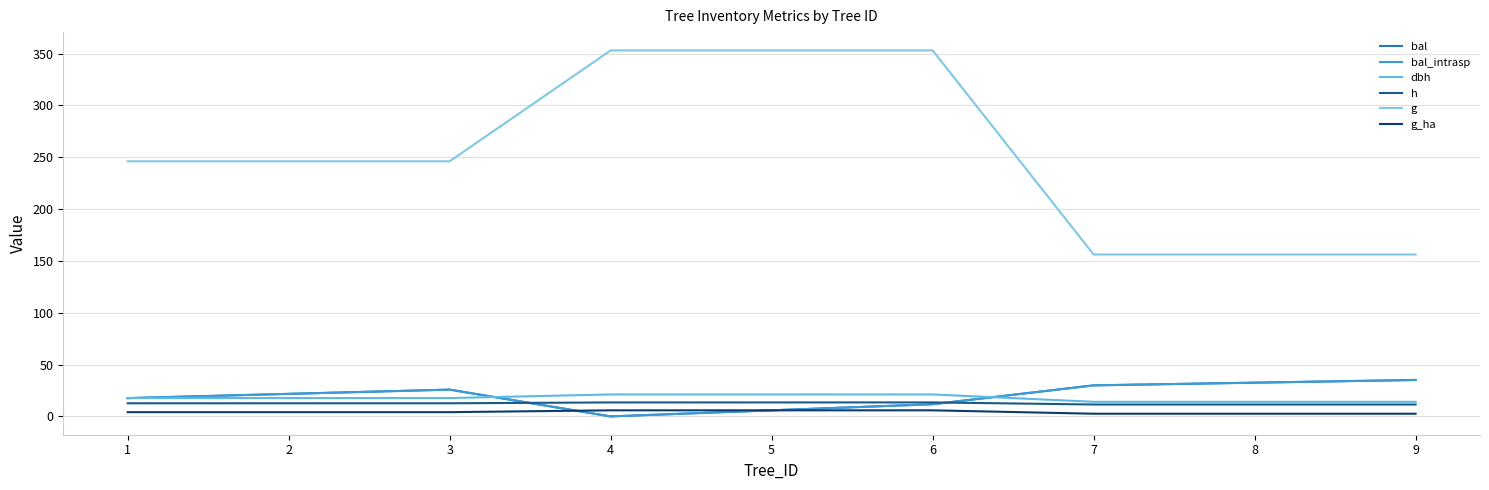

Is it true that dbh equals 14.1 at 9?

True